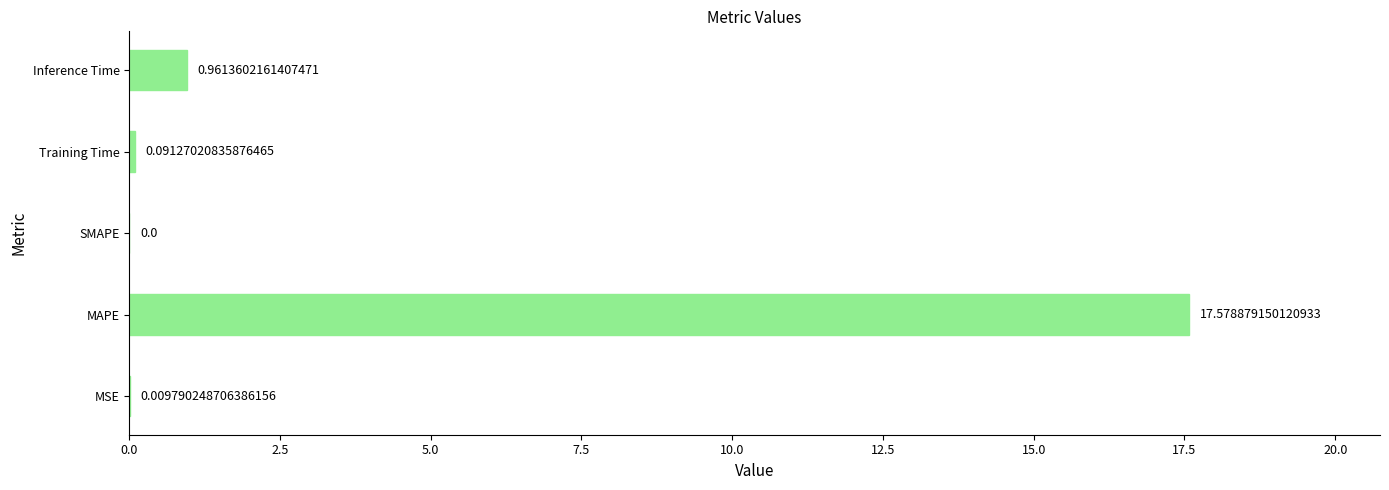

What is the greatest value displayed?

17.6